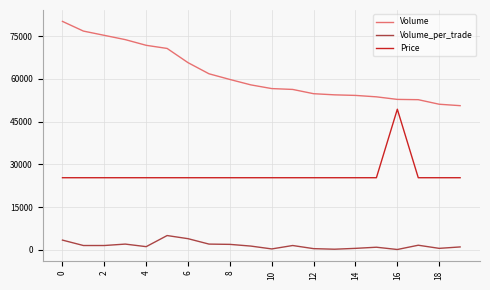

True or false: Volume_per_trade and Price cross at least once.

False